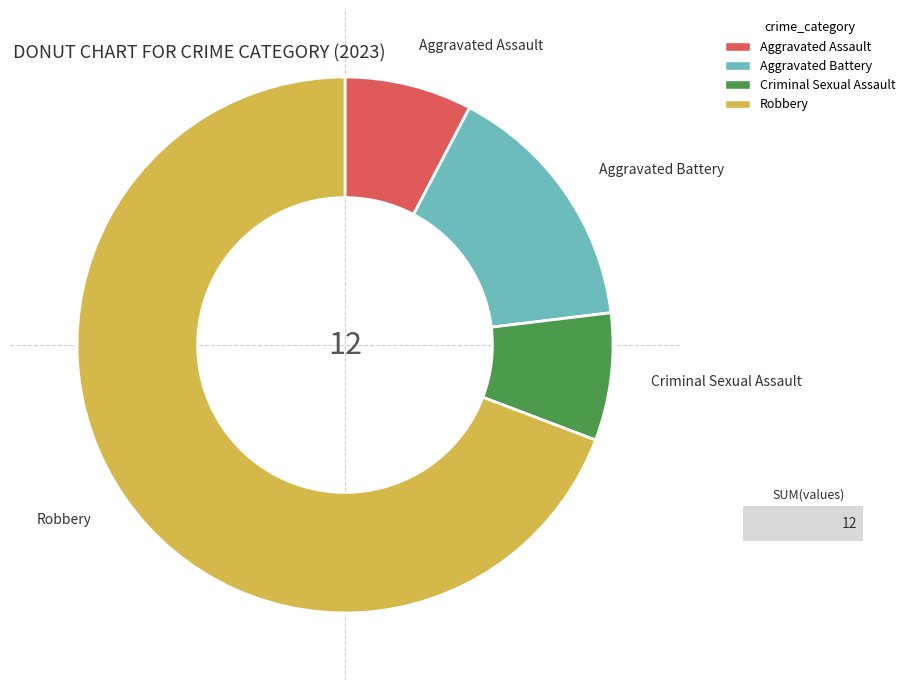

What is the ratio of the value at Criminal Sexual Assault to the value at Aggravated Battery?

0.5